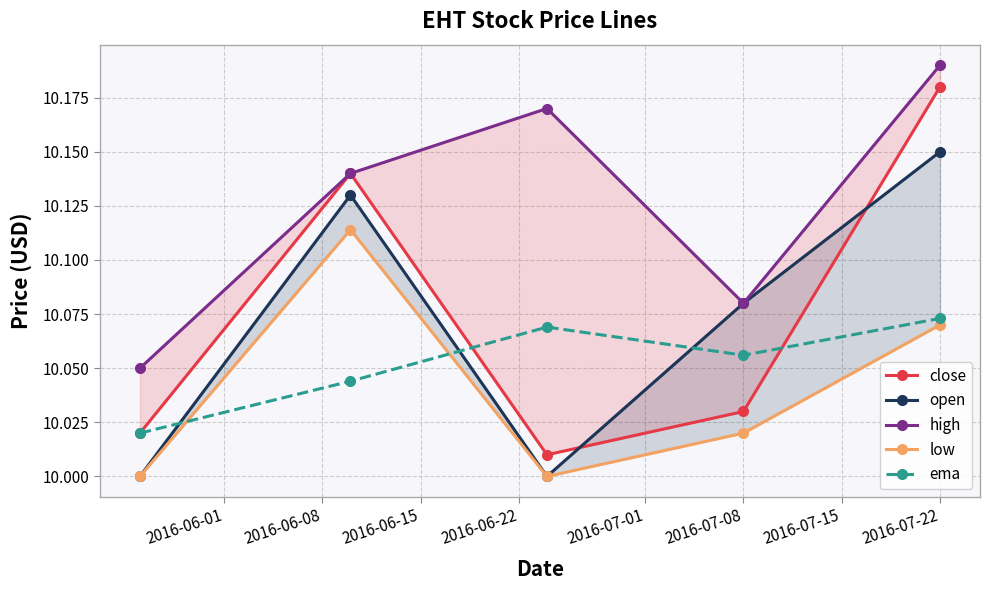

What is the difference between the second highest and second lowest values in the low series?

0.1